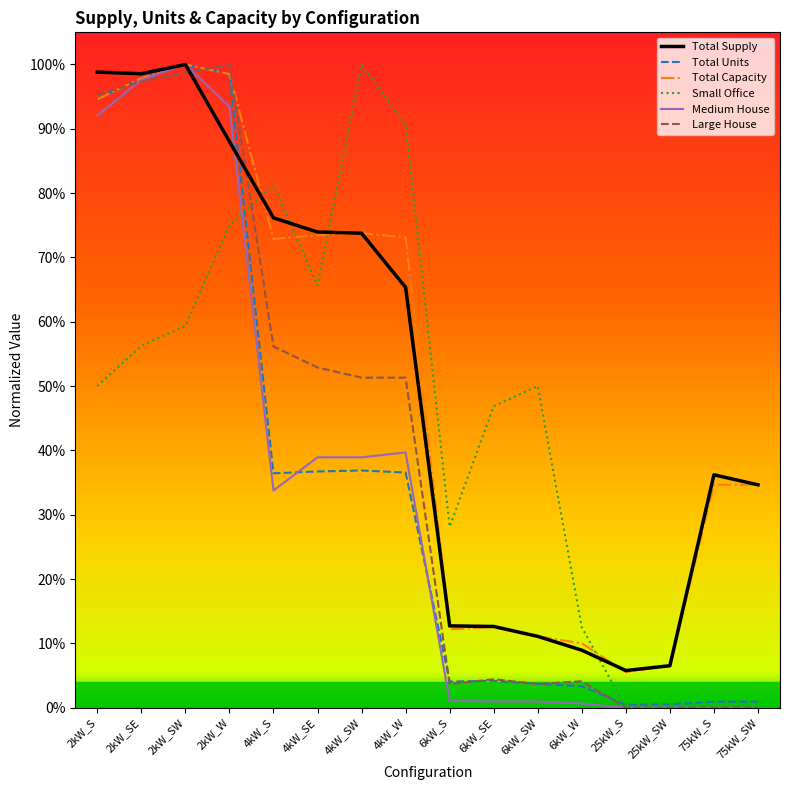

What is the sum of all Total Supply values?

8.0